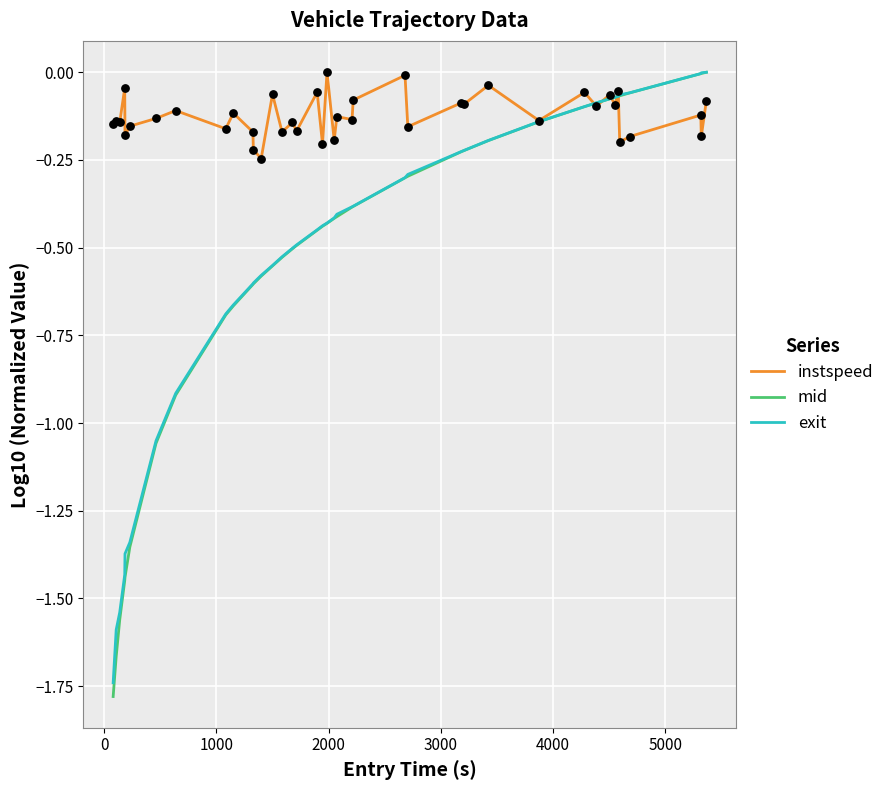

Which series has the largest total across all categories?

instspeed